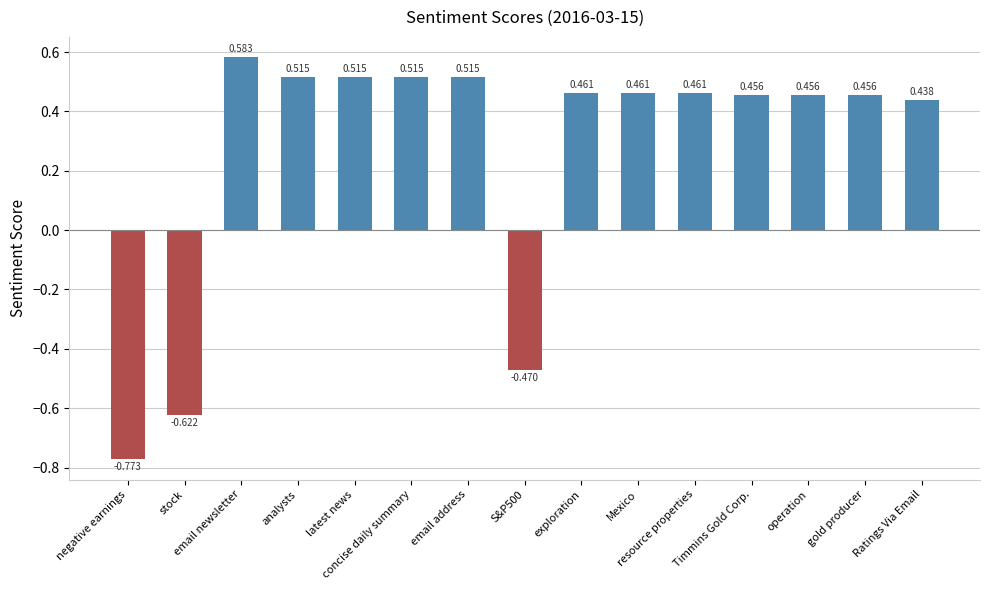

True or false: the data shows -0.4 at stock.

False